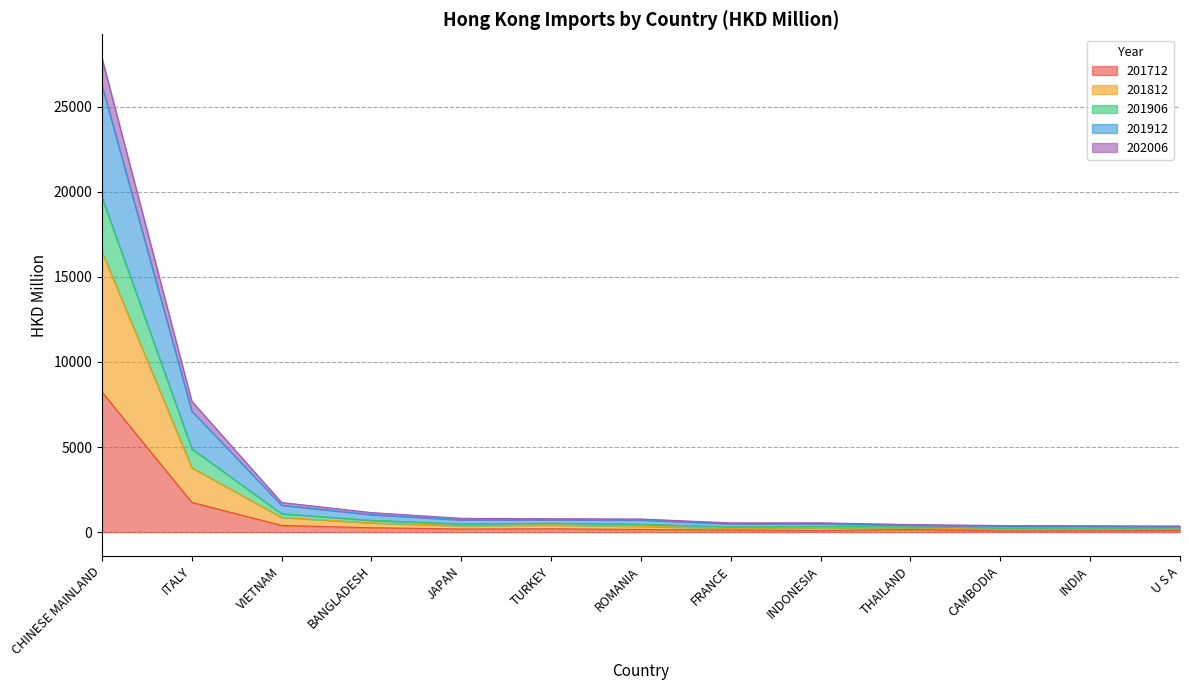

At which category is the sum across all series the highest?

CHINESE MAINLAND